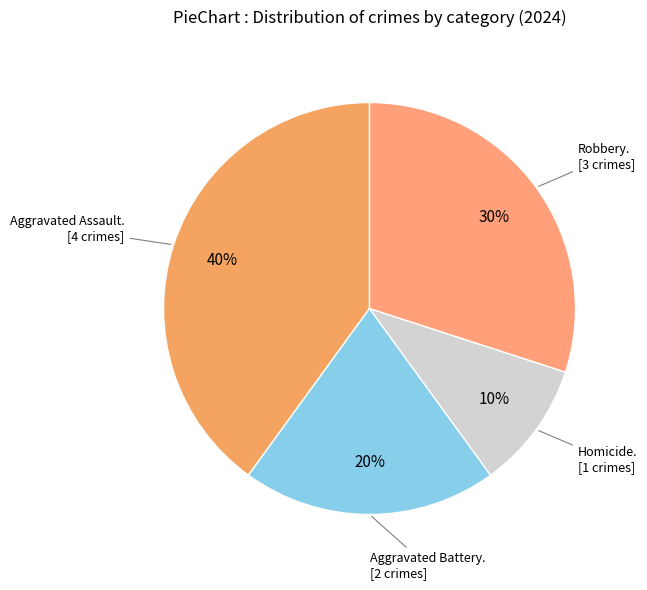

Count the number of slices in the pie.

4